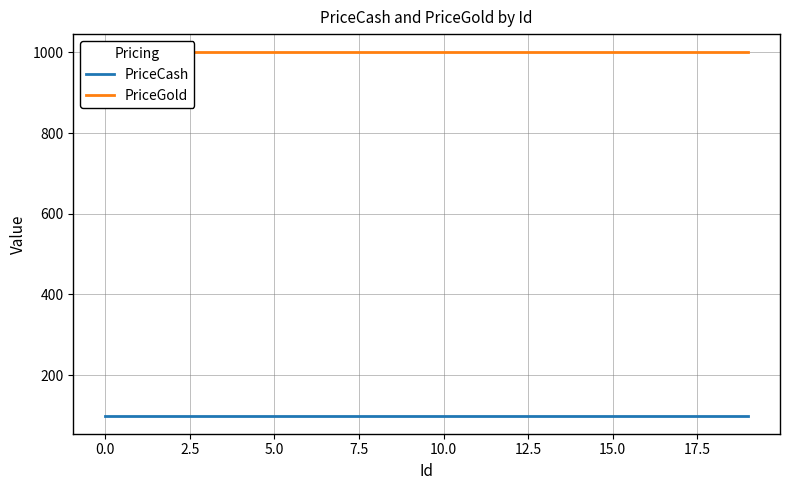

True or false: PriceCash and PriceGold cross at least once.

False